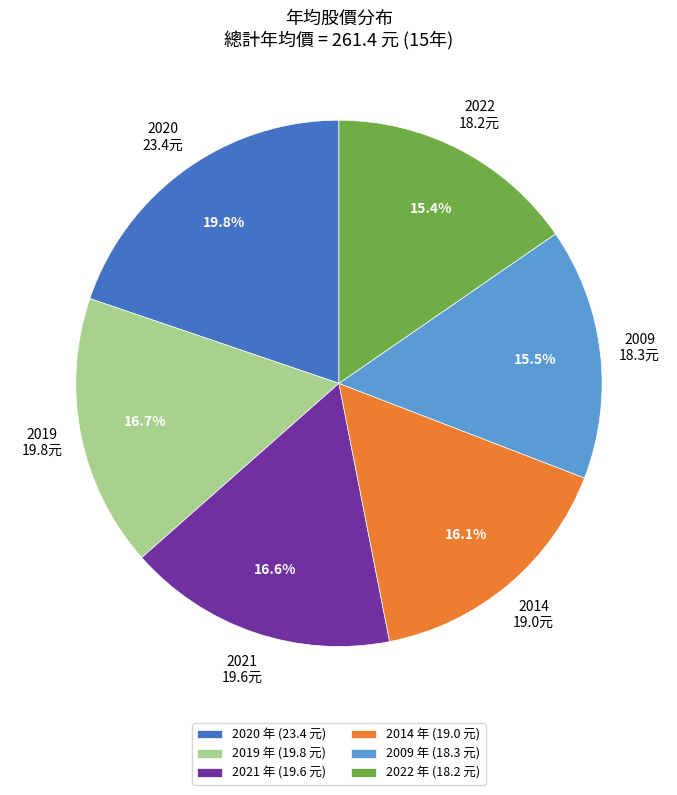

Which category has the biggest portion of the pie?

2020 年 (23.4 元)